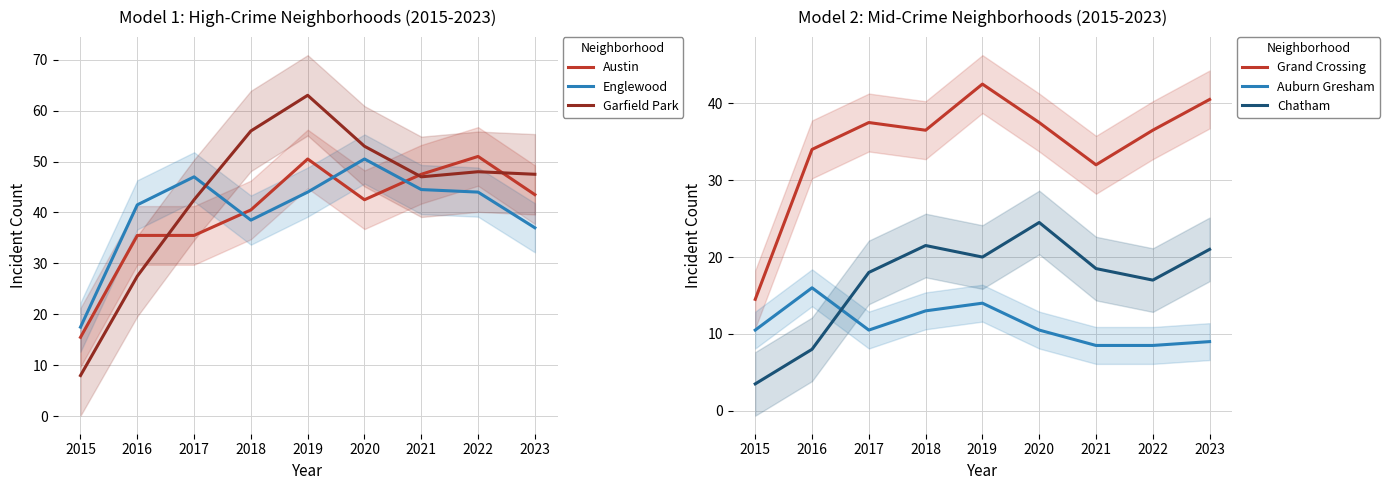

Is it true that Englewood equals 30.6 at 2015?

False